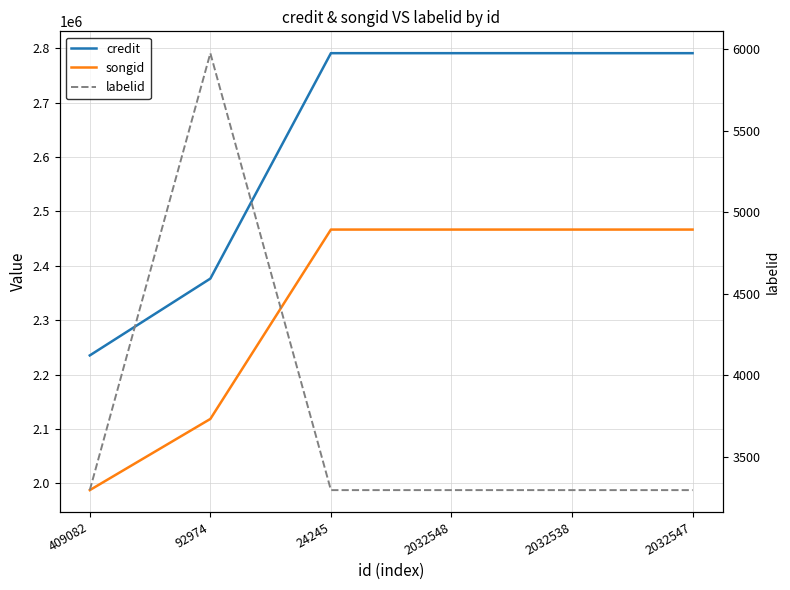

Between 2032538 and 2032547, which series saw the biggest shift?

credit